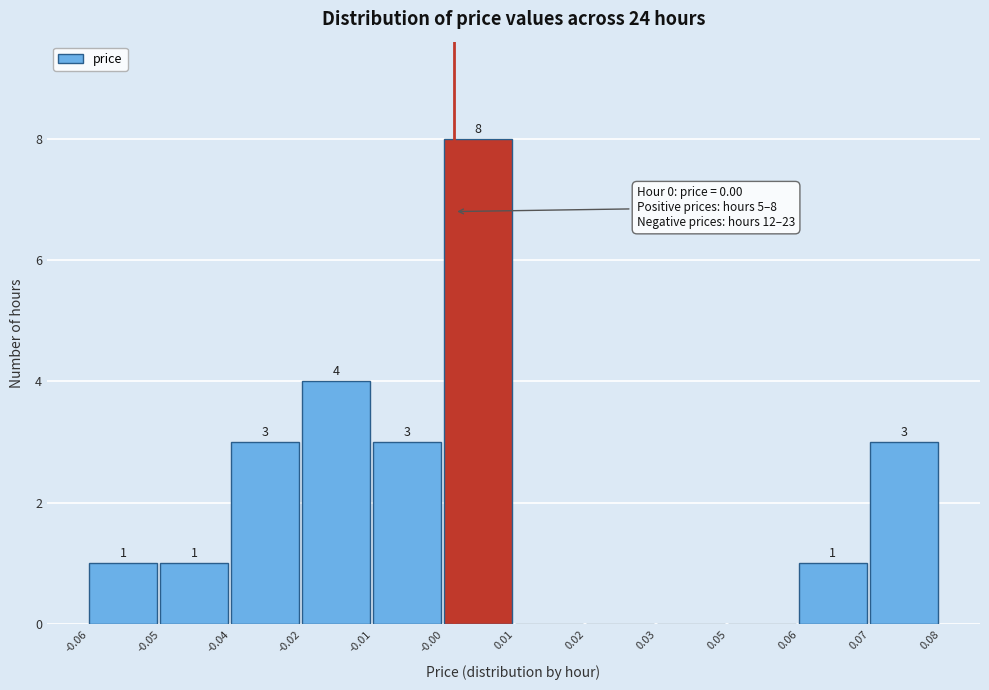

Reading left to right, transcribe all the data shown in this chart.

-0.06=1	-0.05=1	-0.04=3	-0.02=4	-0.01=3	-0.00=8	0.01=0	0.02=0	0.03=0	0.05=0	0.06=1	0.07=3